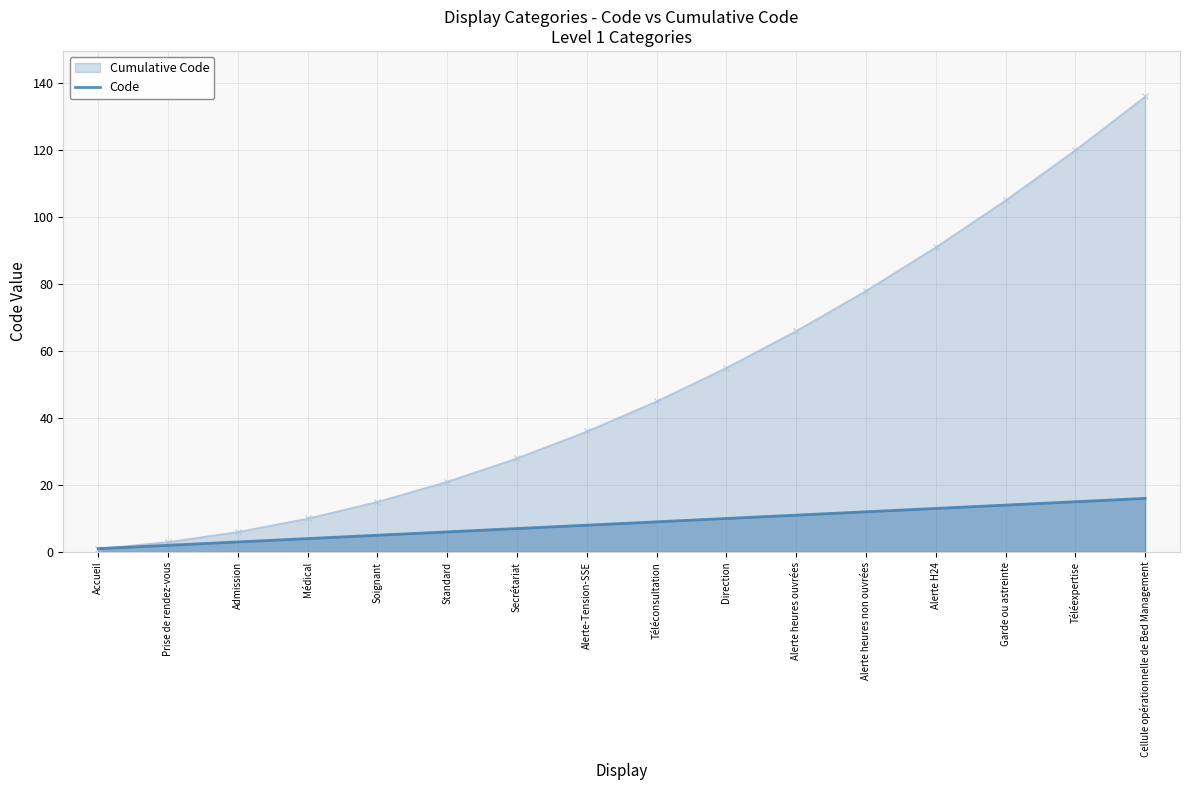

Reading right to left, extract all data points from this chart.

Cellule opérationnelle de Bed Management=16	Téléexpertise=15	Garde ou astreinte=14	Alerte H24=13	Alerte heures non ouvrées=12	Alerte heures ouvrées=11	Direction=10	Téléconsultation=9	Alerte-Tension-SSE=8	Secrétariat=7	Standard=6	Soignant=5	Médical=4	Admission=3	Prise de rendez-vous=2	Accueil=1